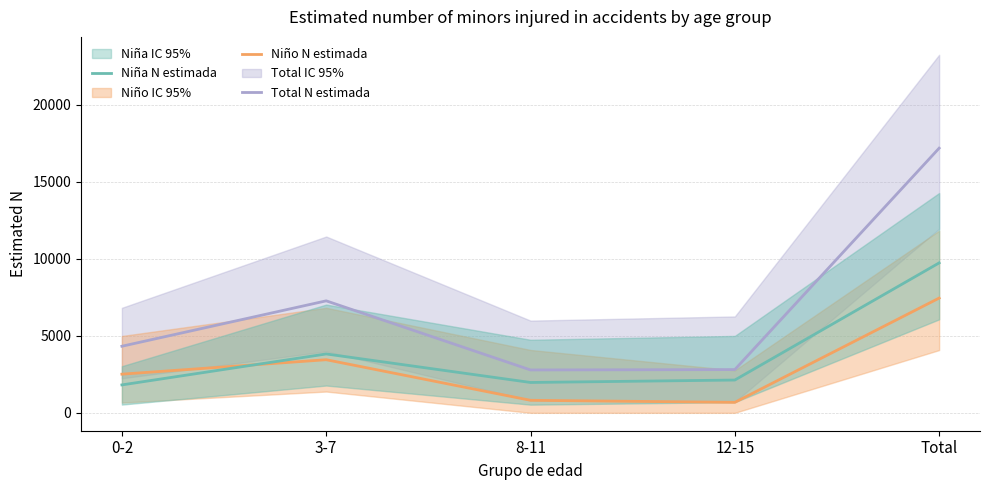

What is the sum of all Niña (N estimada) values?

19474